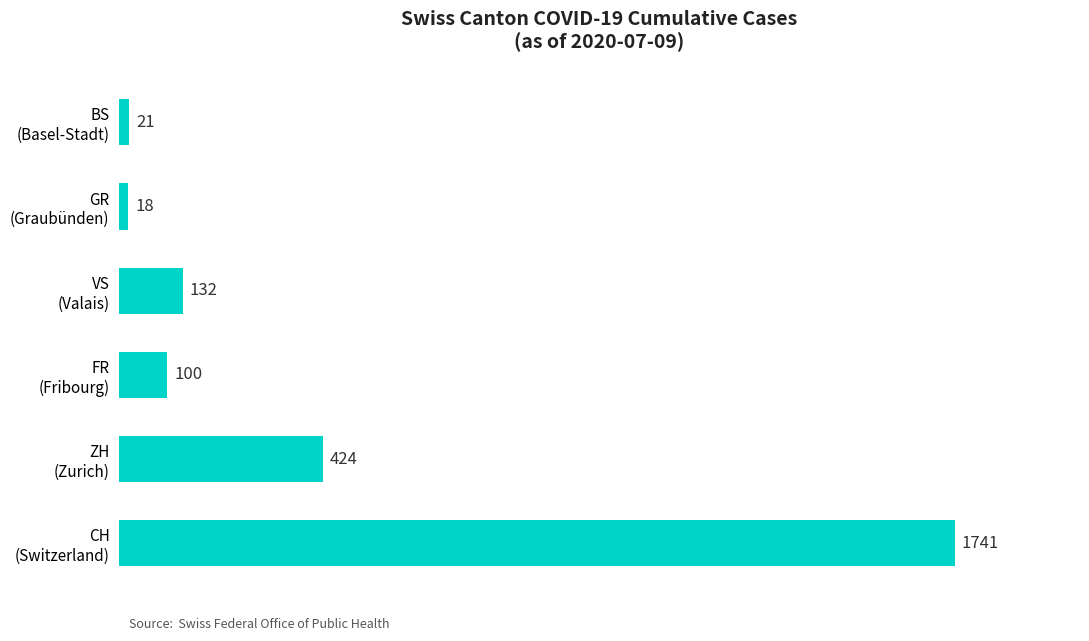

What is the difference between the maximum and second lowest values?

1720